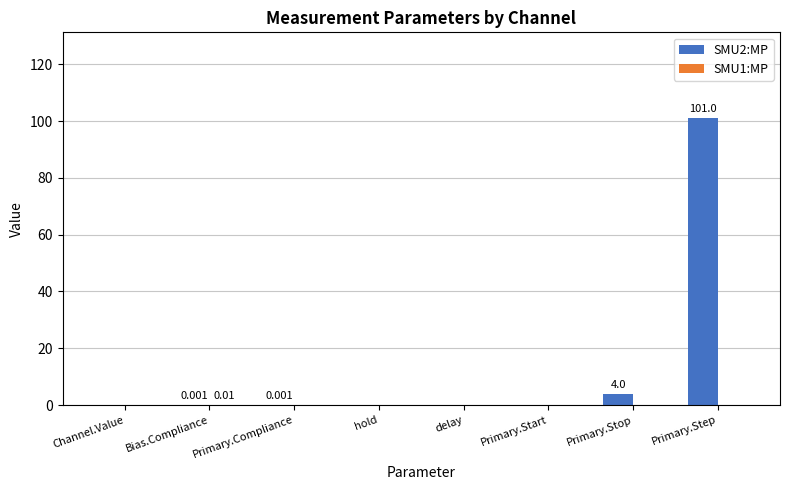

Which category has the highest value across all series?

Primary.Step